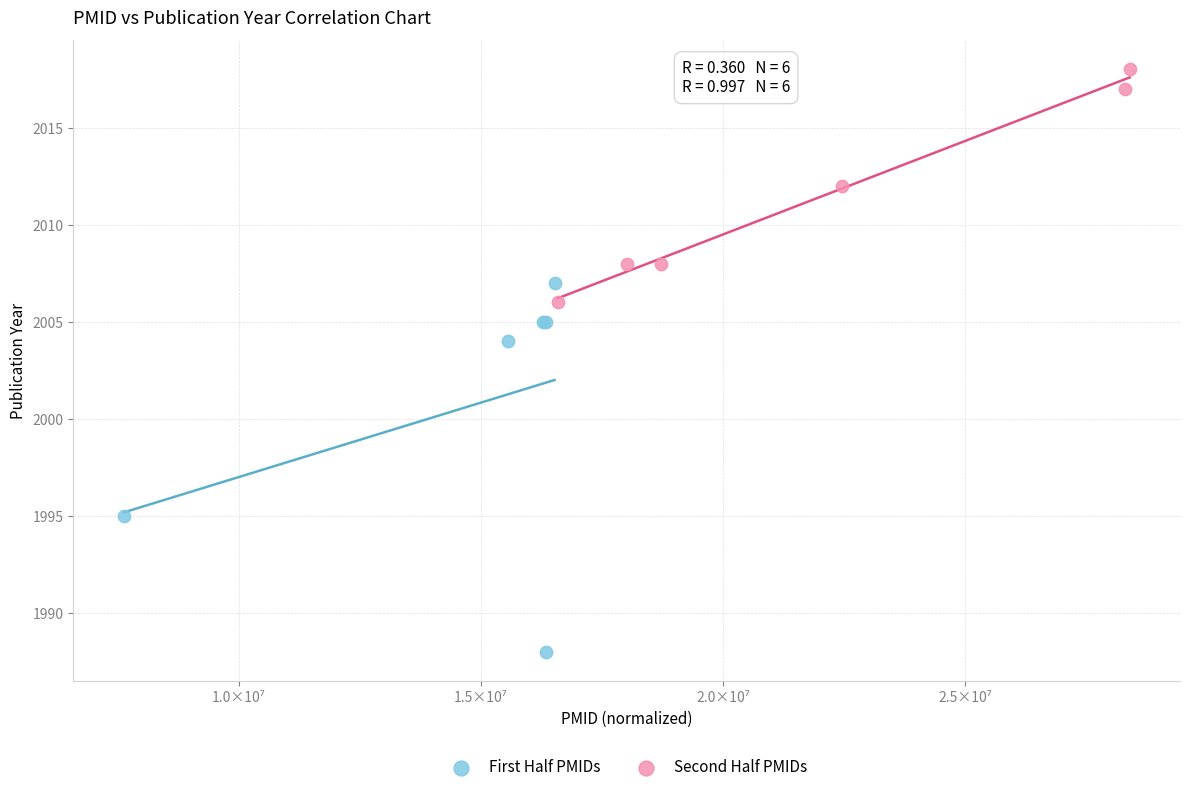

Which series contains the lowest Y value?

First Half PMIDs